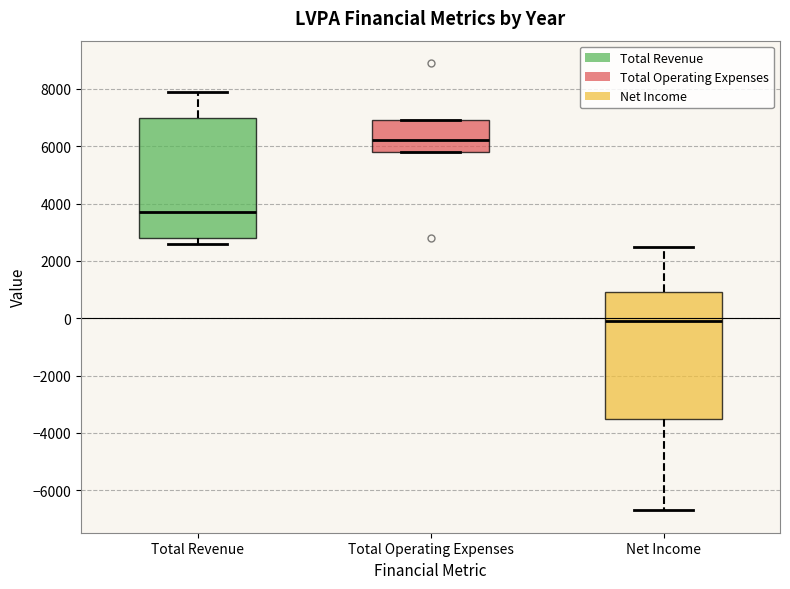

Where is the upper edge of the box for Net Income on the y-axis? The values are not printed on the chart, so give them approximately, as read against the axis.

1000